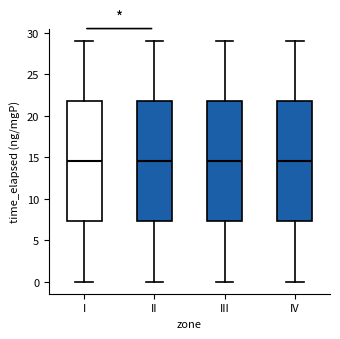

Reading left to right, transcribe this box plot: for each box, give where its median line is, the range the box spans, and where its two whiskers end, as read against the y-axis. The values are not printed on the chart, so give them approximately, as read against the axis.

I: median 14.5, box 7.5 to 22.0, whiskers 0.0 to 29.0
II: median 14.5, box 7.5 to 22.0, whiskers 0.0 to 29.0
III: median 14.5, box 7.5 to 22.0, whiskers 0.0 to 29.0
IV: median 14.5, box 7.5 to 22.0, whiskers 0.0 to 29.0